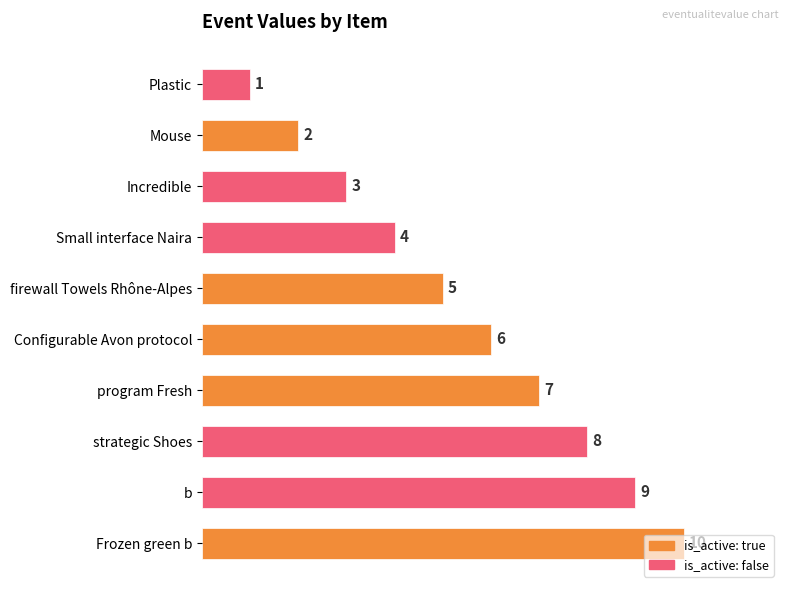

Which category has the highest value across all series?

Frozen green b